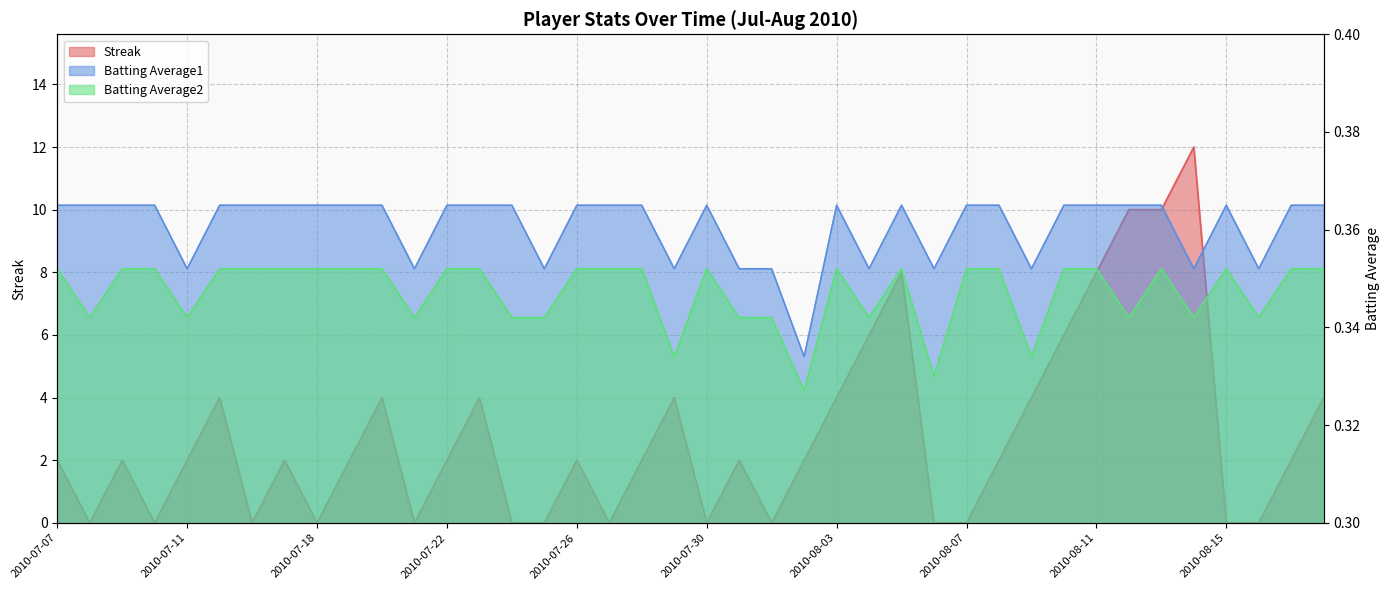

At how many categories does at least one series exceed 5?

7